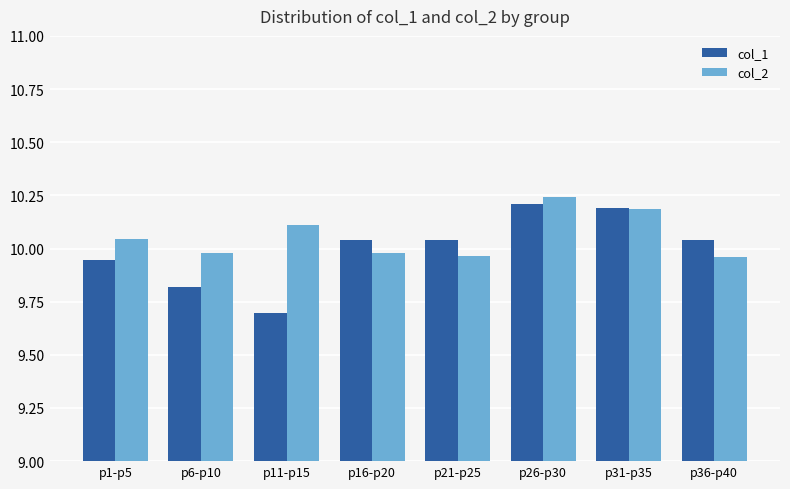

How many groups of bars are there?

8